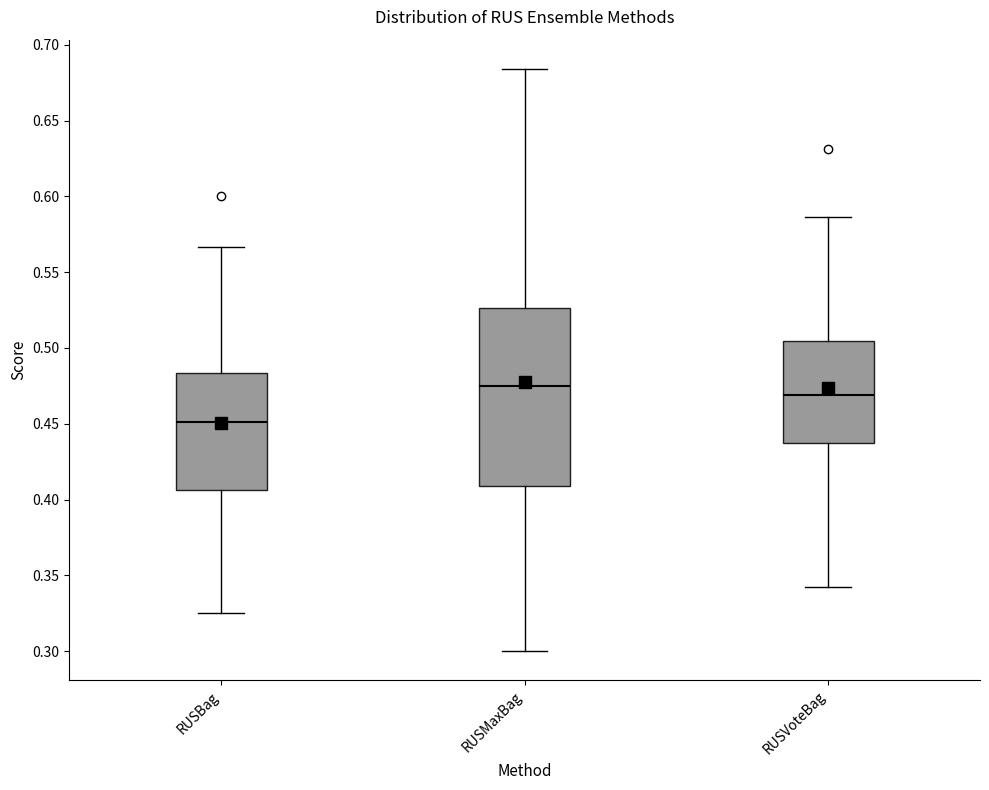

Reading left to right, transcribe this box plot: for each box, give where its median line is, the range the box spans, and where its two whiskers end, as read against the y-axis. The values are not printed on the chart, so give them approximately, as read against the axis.

RUSBag: median 0.450, box 0.405 to 0.485, whiskers 0.325 to 0.565
RUSMaxBag: median 0.475, box 0.410 to 0.525, whiskers 0.300 to 0.685
RUSVoteBag: median 0.470, box 0.440 to 0.505, whiskers 0.340 to 0.585